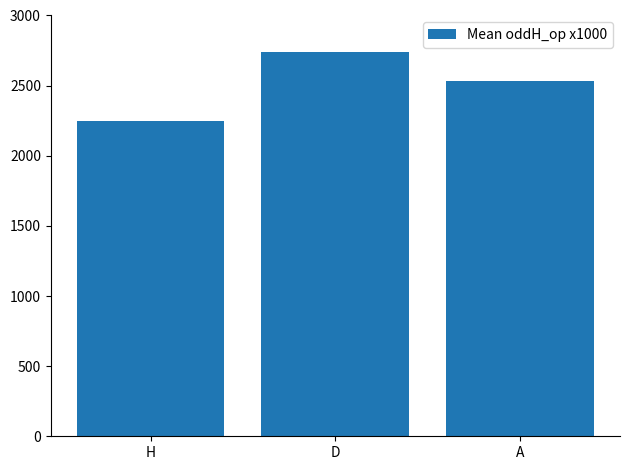

How many values are below 2533?

1